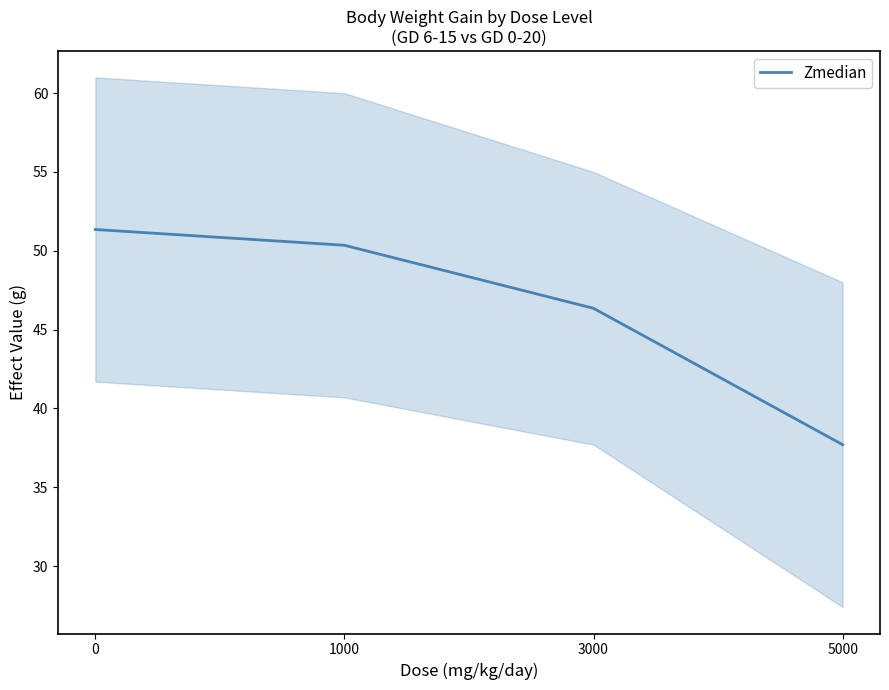

Reading left to right, transcribe all the data shown in this chart.

51.4	50.4	46.4	37.7